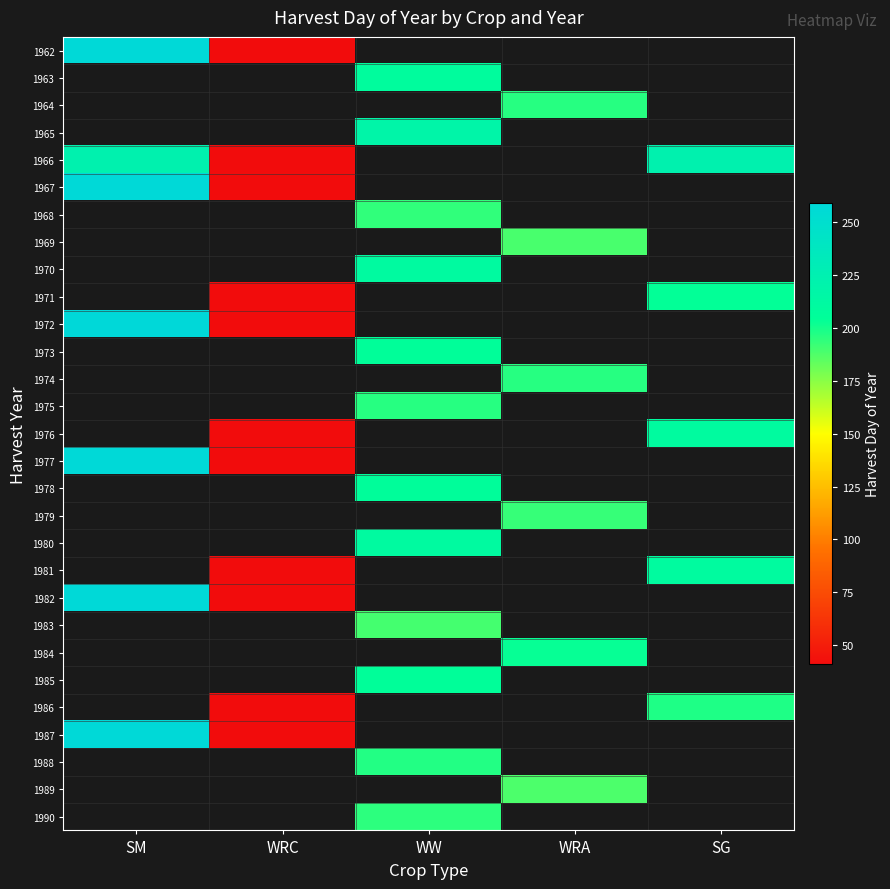

How many series are shown in this chart?

29